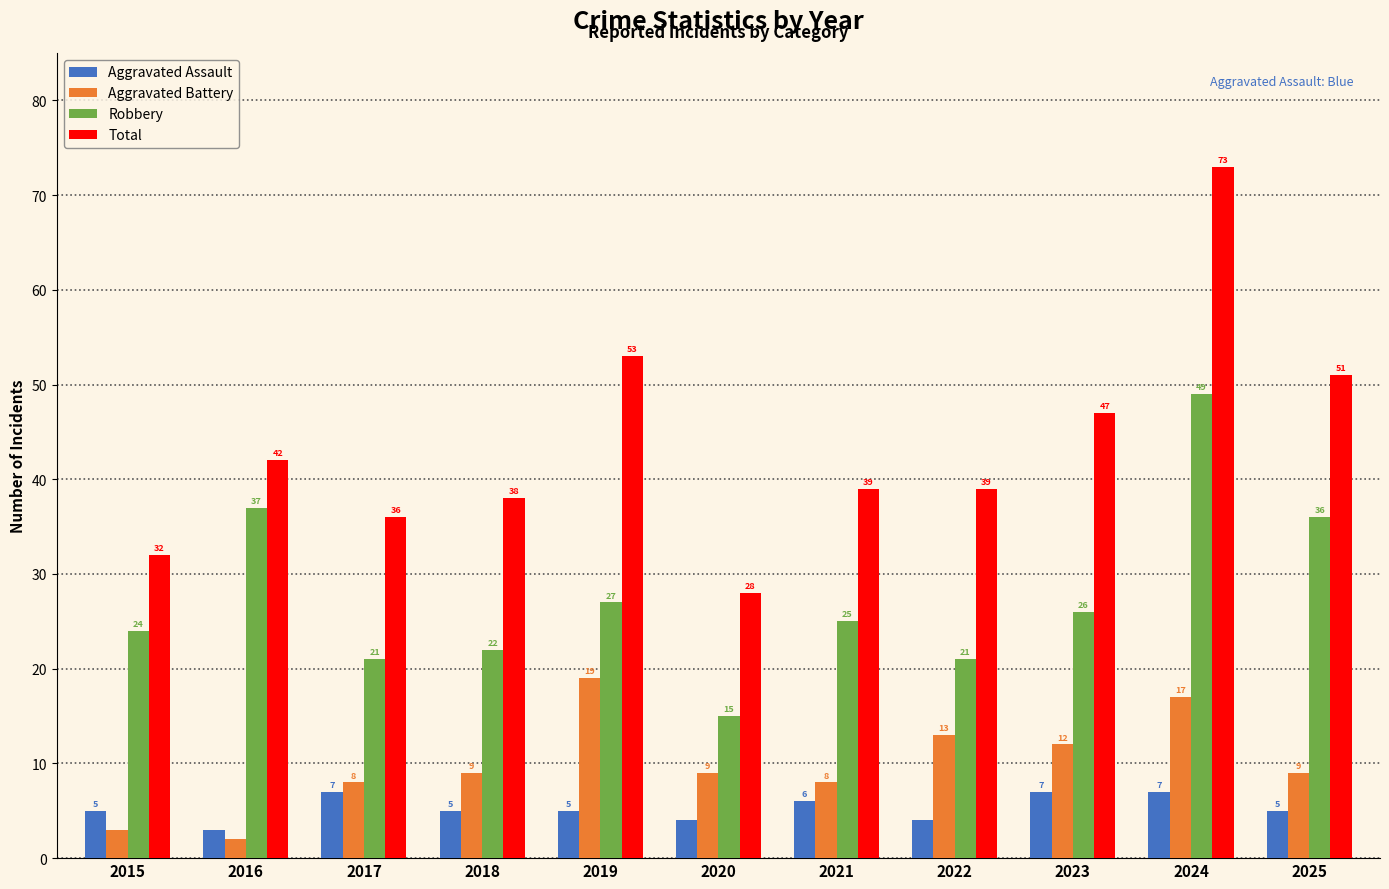

What are all the series names shown in the legend?

Aggravated Assault, Aggravated Battery, Robbery, Total